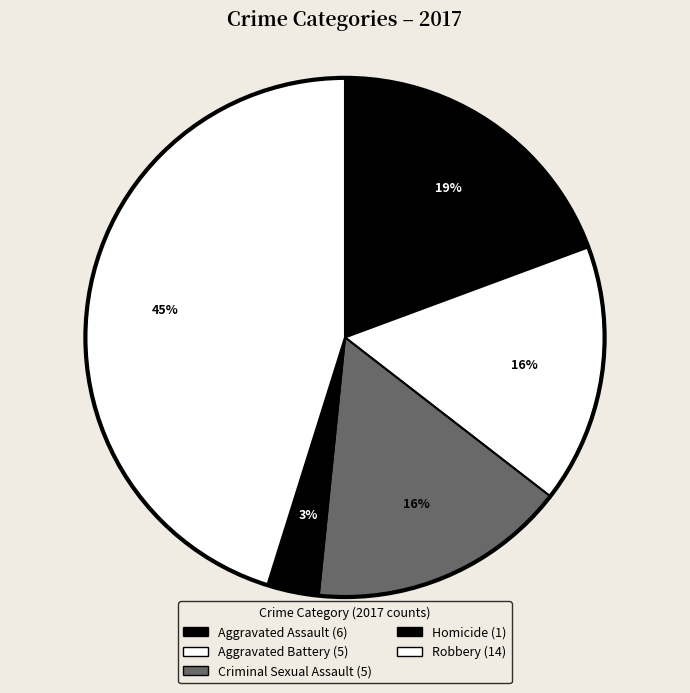

How many segments does this pie chart have?

5